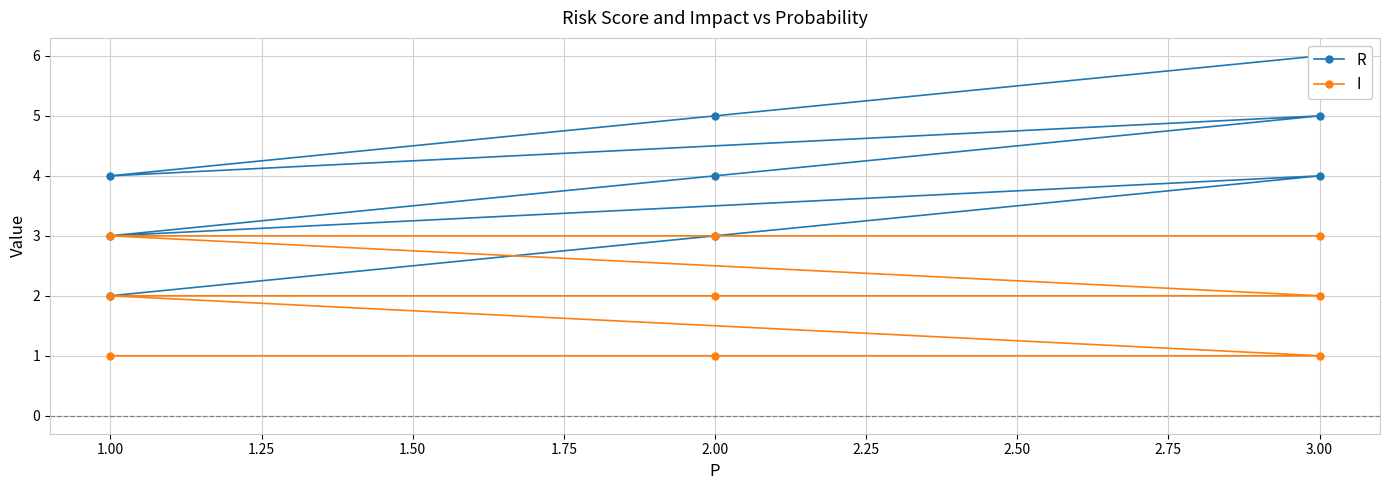

What is the smallest value displayed?

1